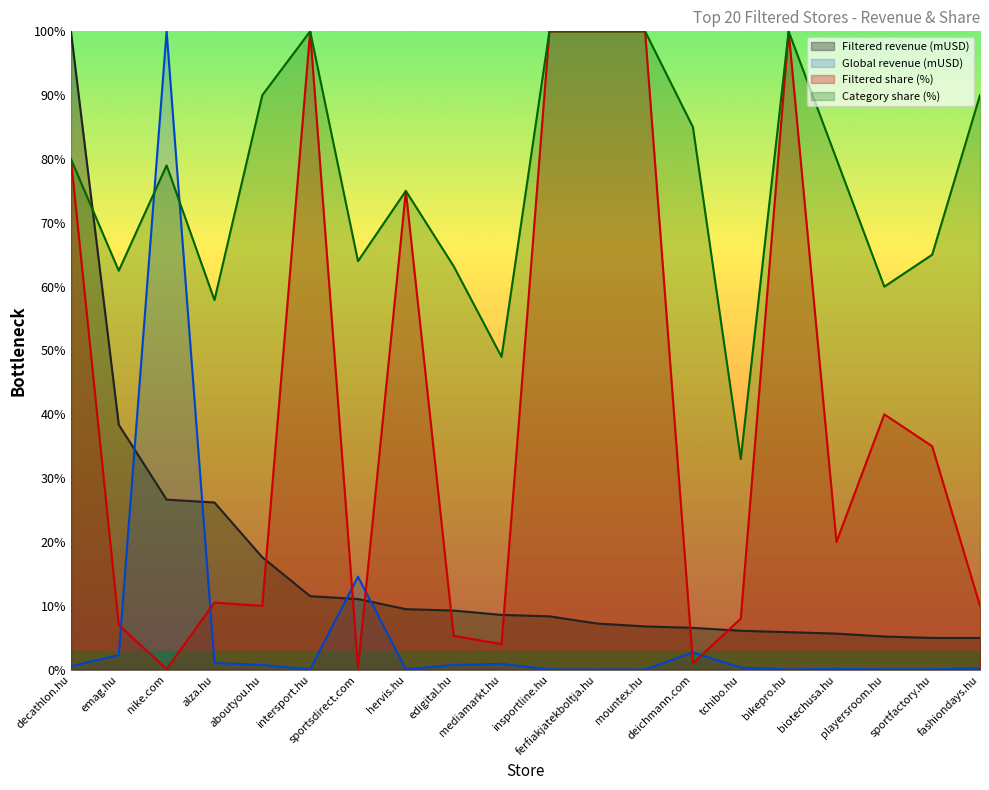

Where do Filtered revenue (mUSD) and Category share (%) first cross each other?

decathlon.hu and emag.hu